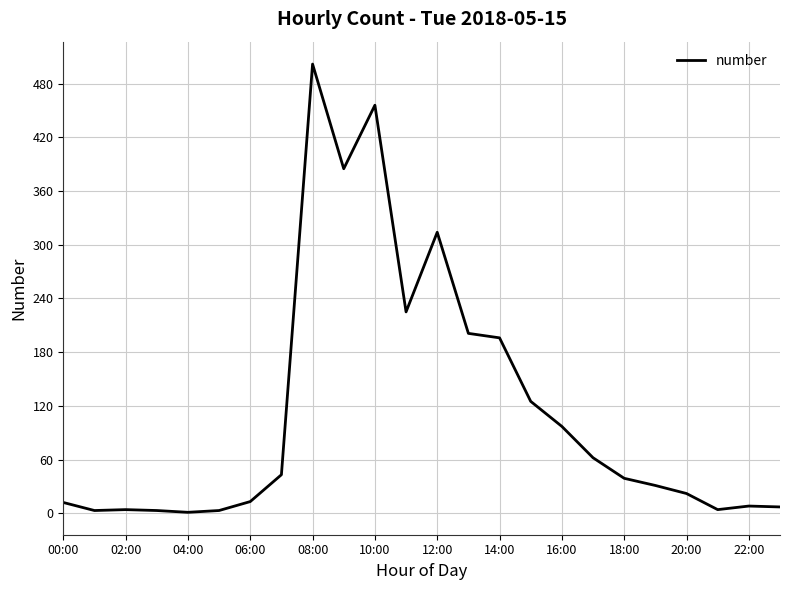

Is this an area chart (filled region under the line)?

No